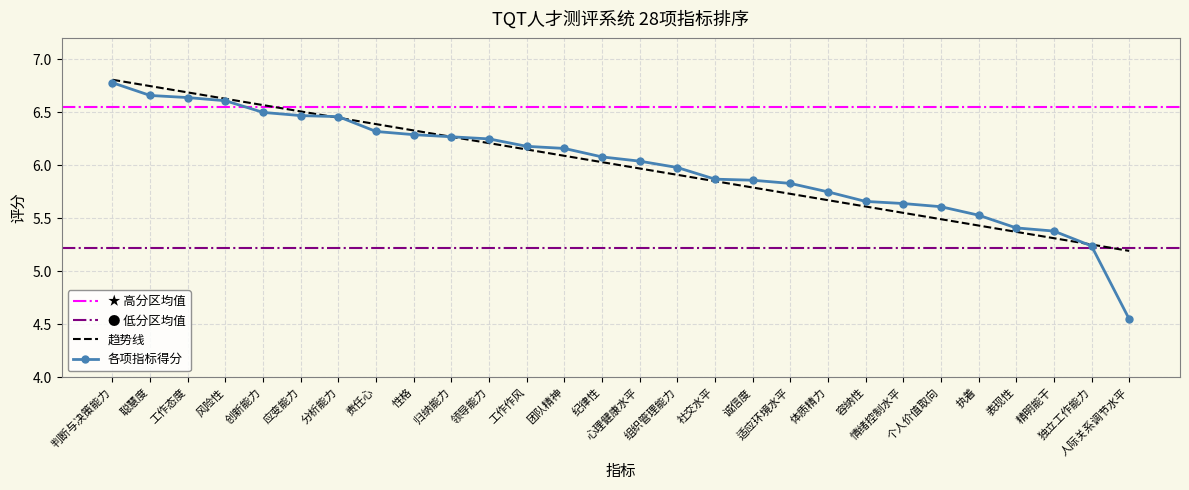

What is the value of the 11th point from the left?

6.2